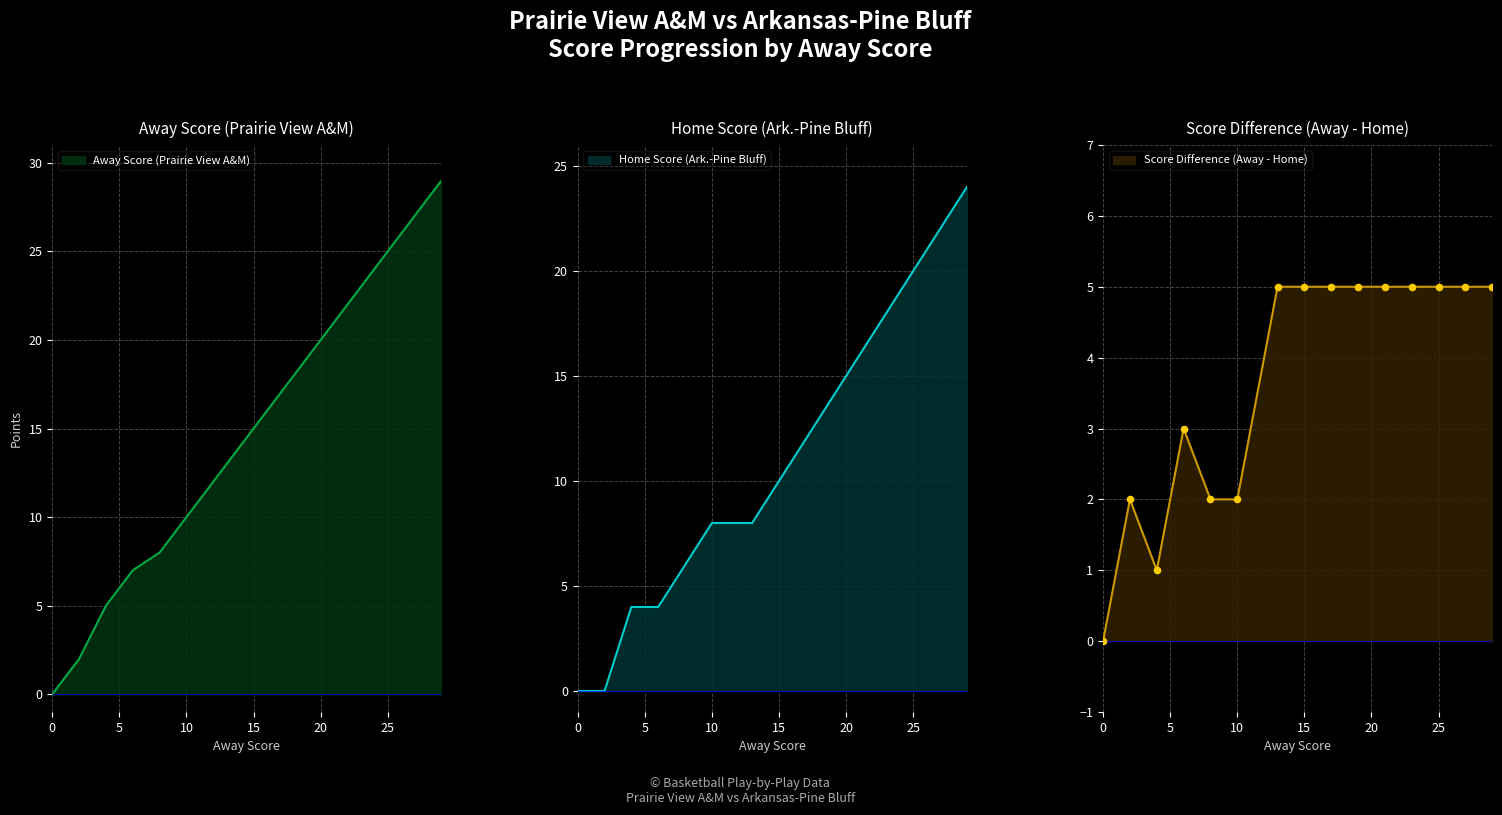

At which category is the sum across all series the highest?

29